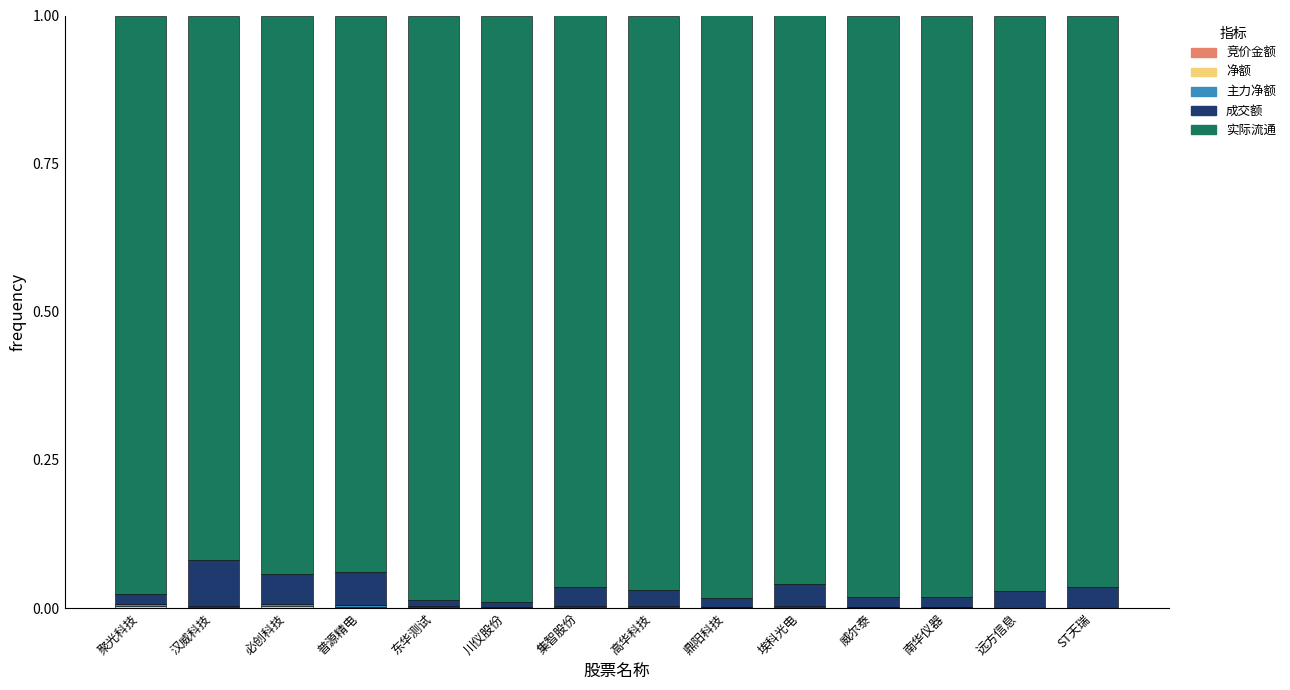

The 成交额 series shows 0.0 at 集智股份. True or false?

False